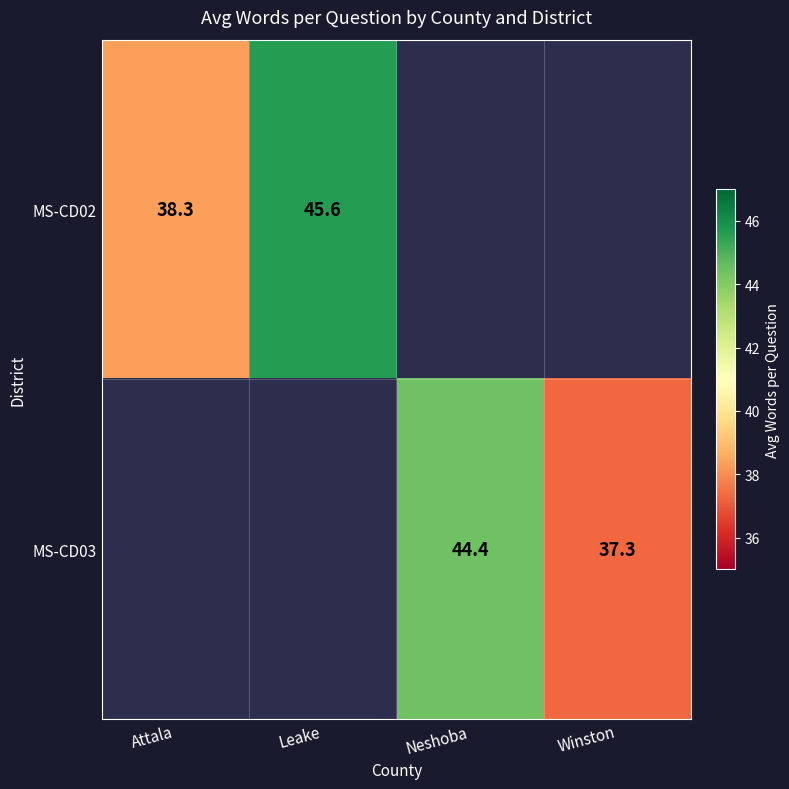

At which label does MS-CD03 reach its minimum?

Attala